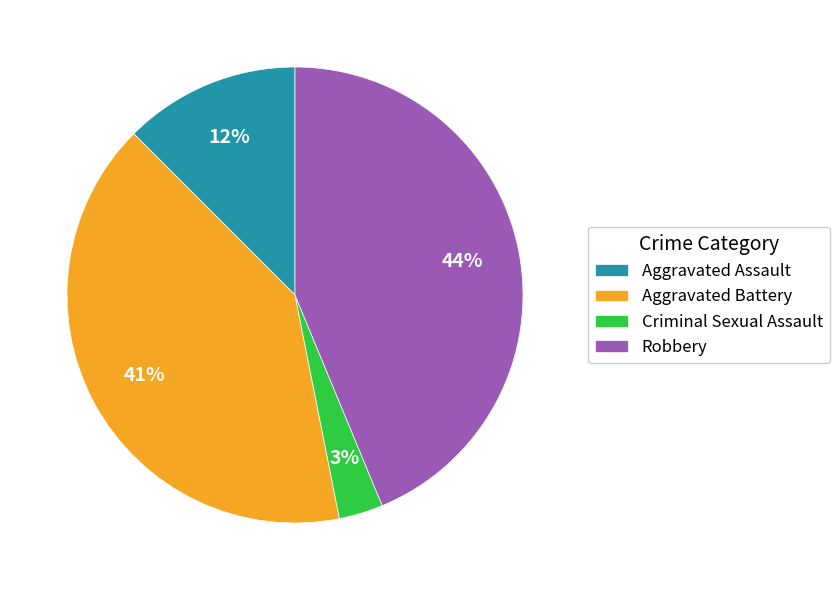

How many segments does this pie chart have?

4